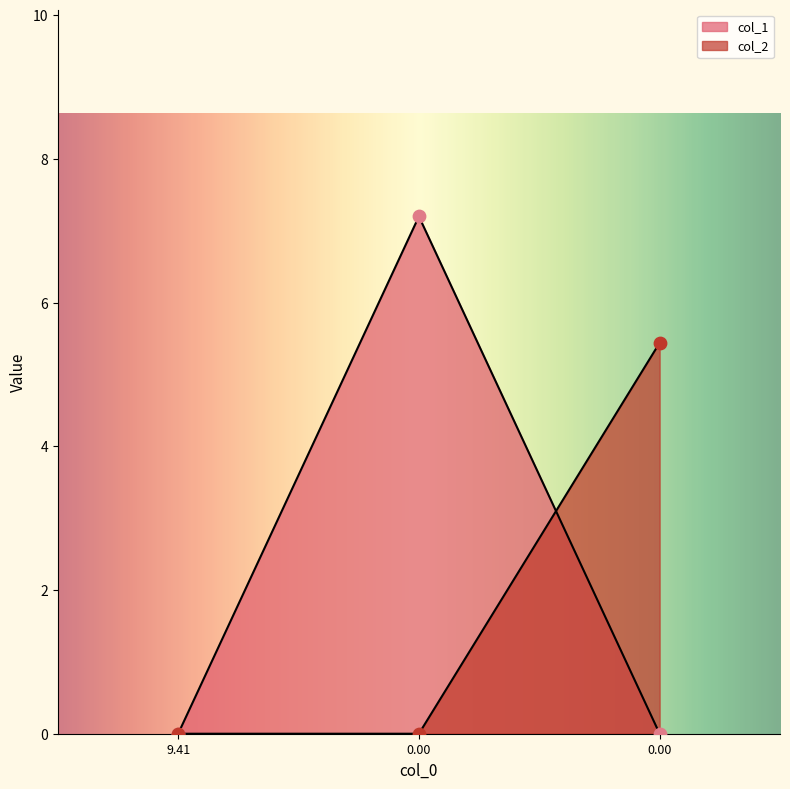

Which series has the largest Y range (max minus min)?

col_1